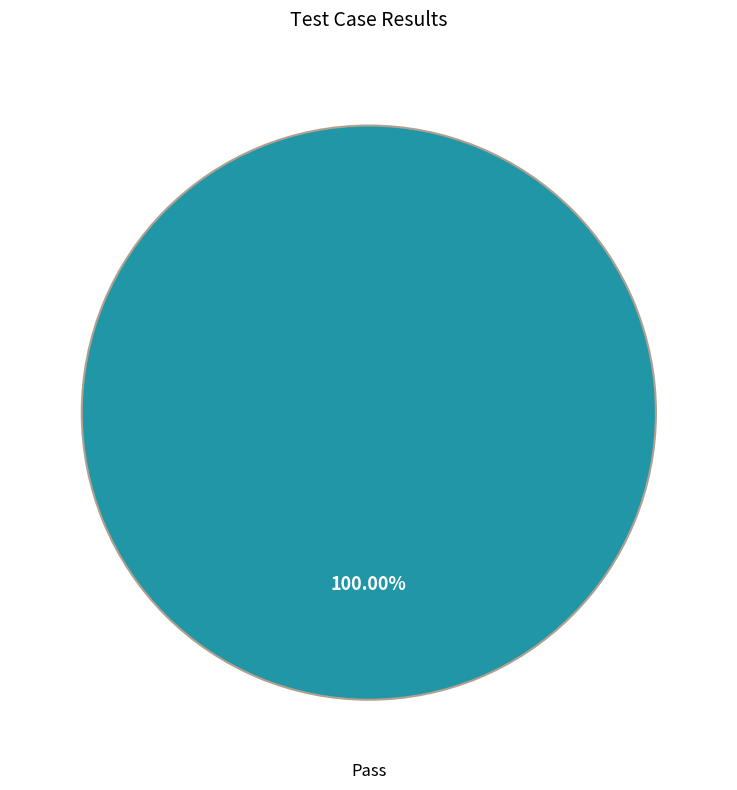

Is there any slice that represents more than half of the pie?

Yes